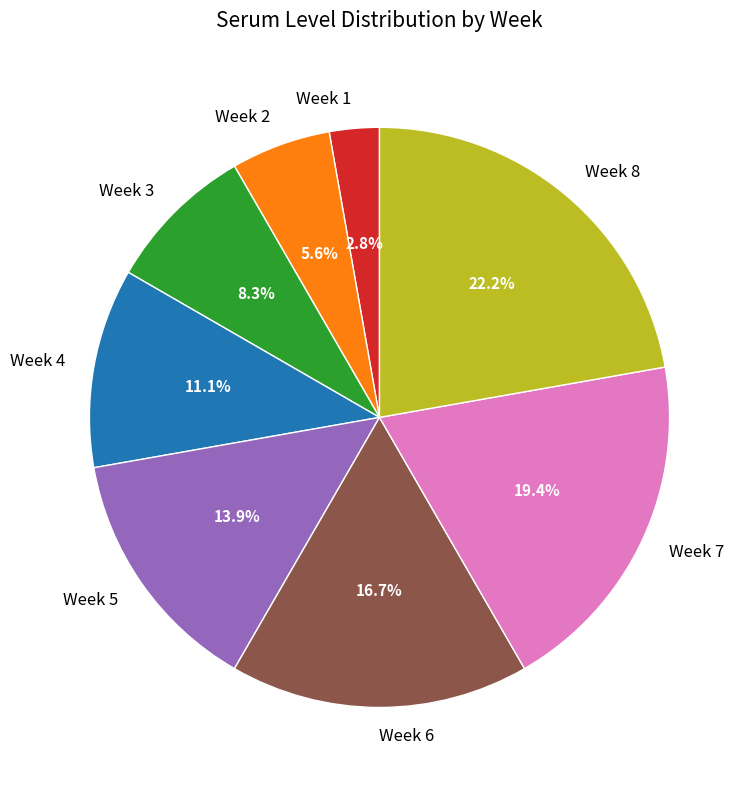

What is the smallest slice in the pie chart?

Week 1